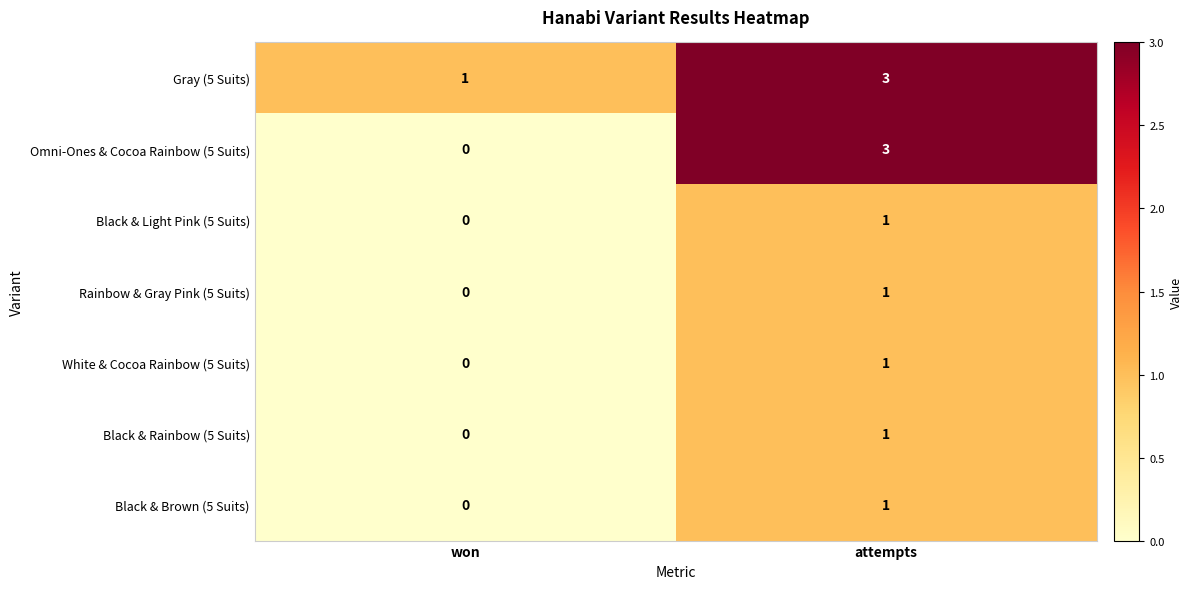

Which series has the widest spread of values?

Omni-Ones & Cocoa Rainbow (5 Suits)